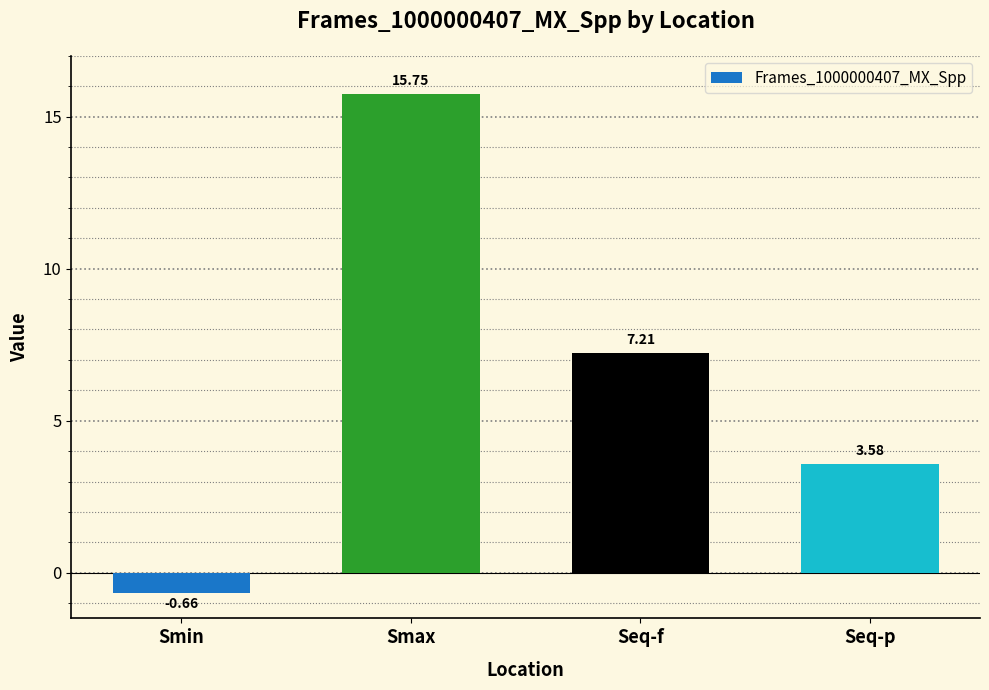

Where is the data nearest to the value 7?

Seq-f